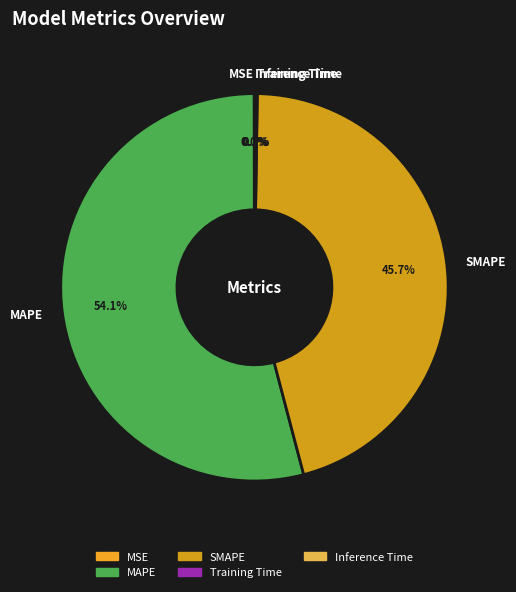

To the nearest percent, what is the average slice percentage?

20%